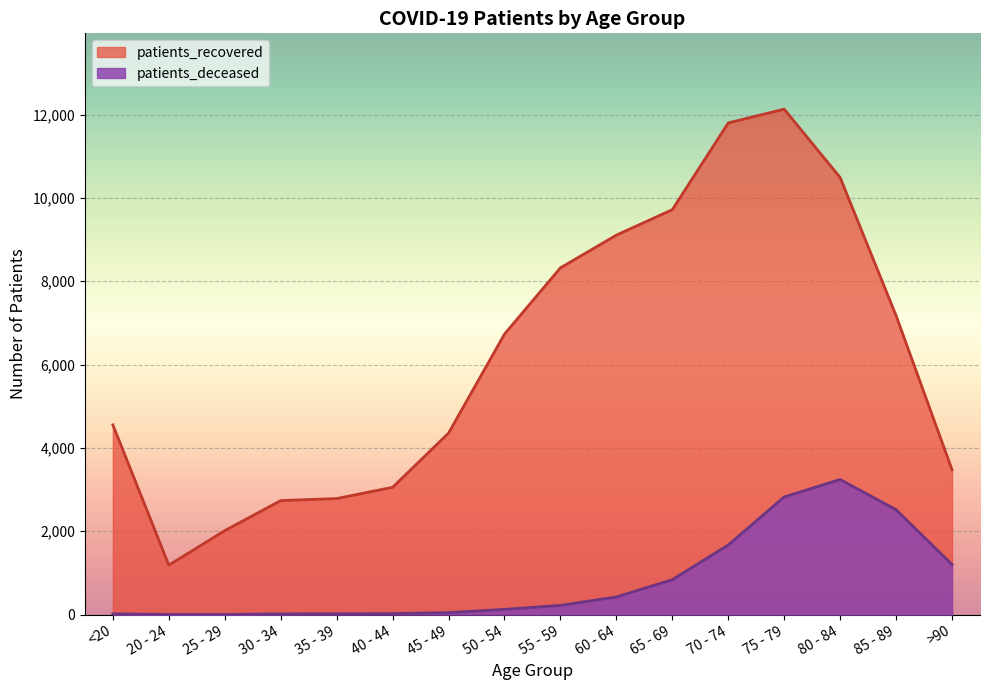

What is the value of the patients_recovered point at the 6th from the left?

3055